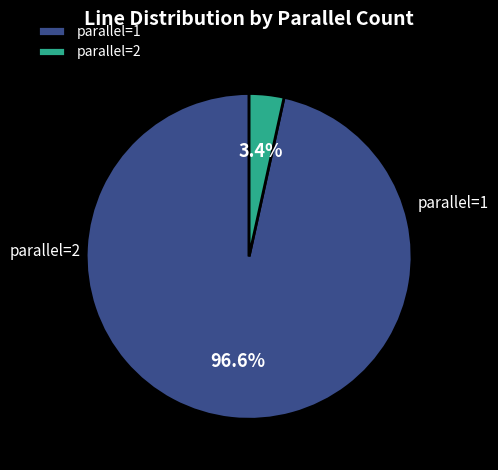

Which slice is the smallest?

parallel=2